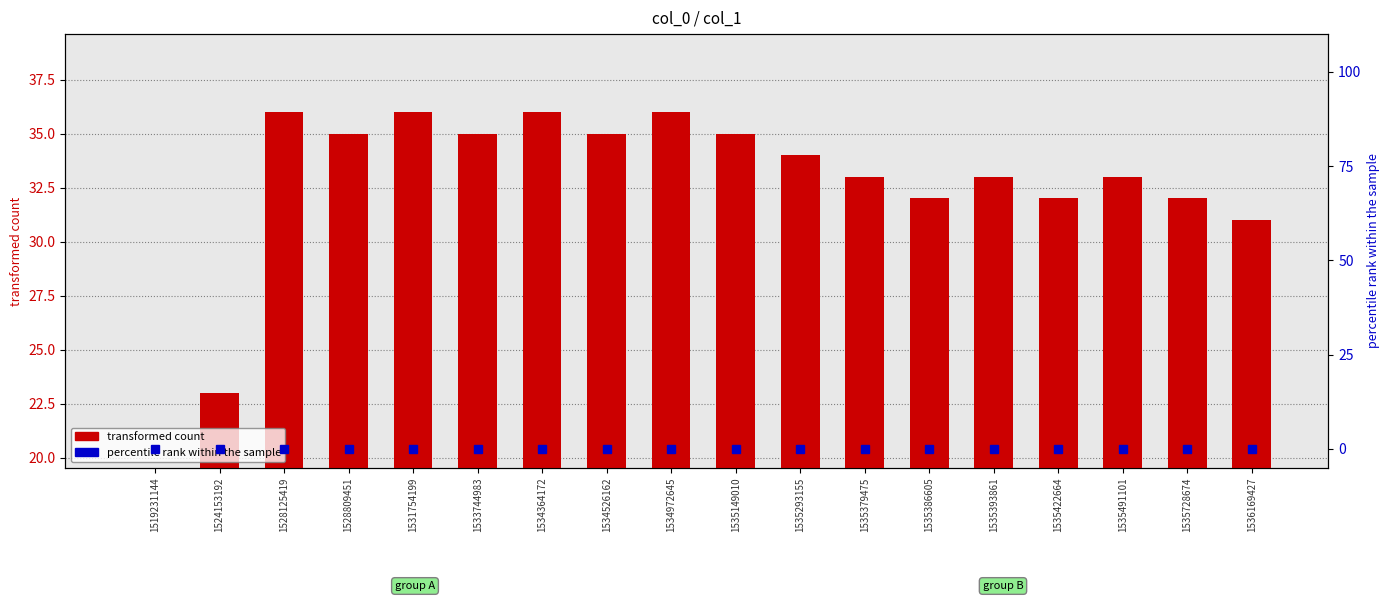

How many groups of bars are there?

18